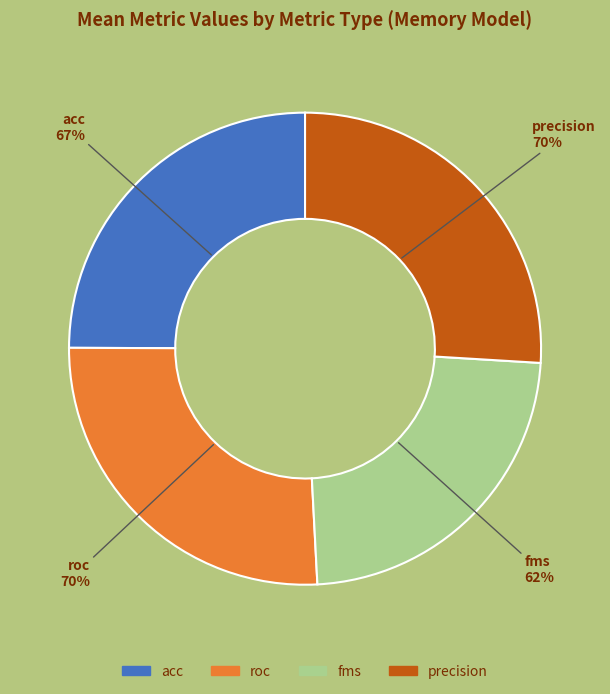

The 5 slice represents 17% of the pie. True or false?

False